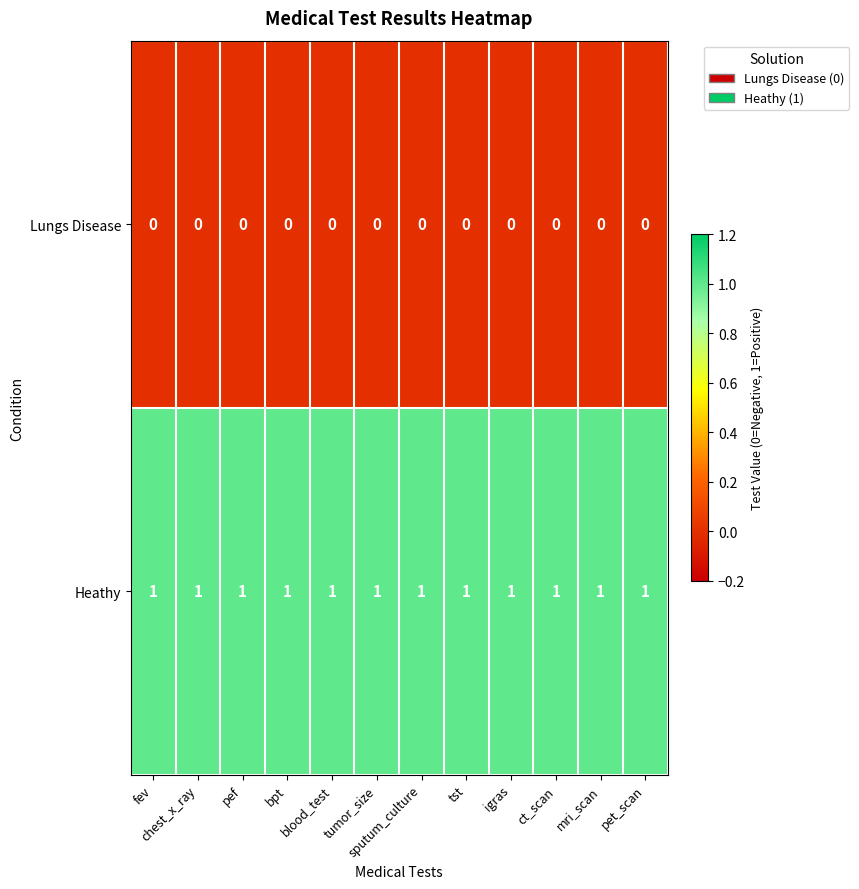

Rank the series by their maximum value, from lowest to highest.

Lungs Disease, Heathy